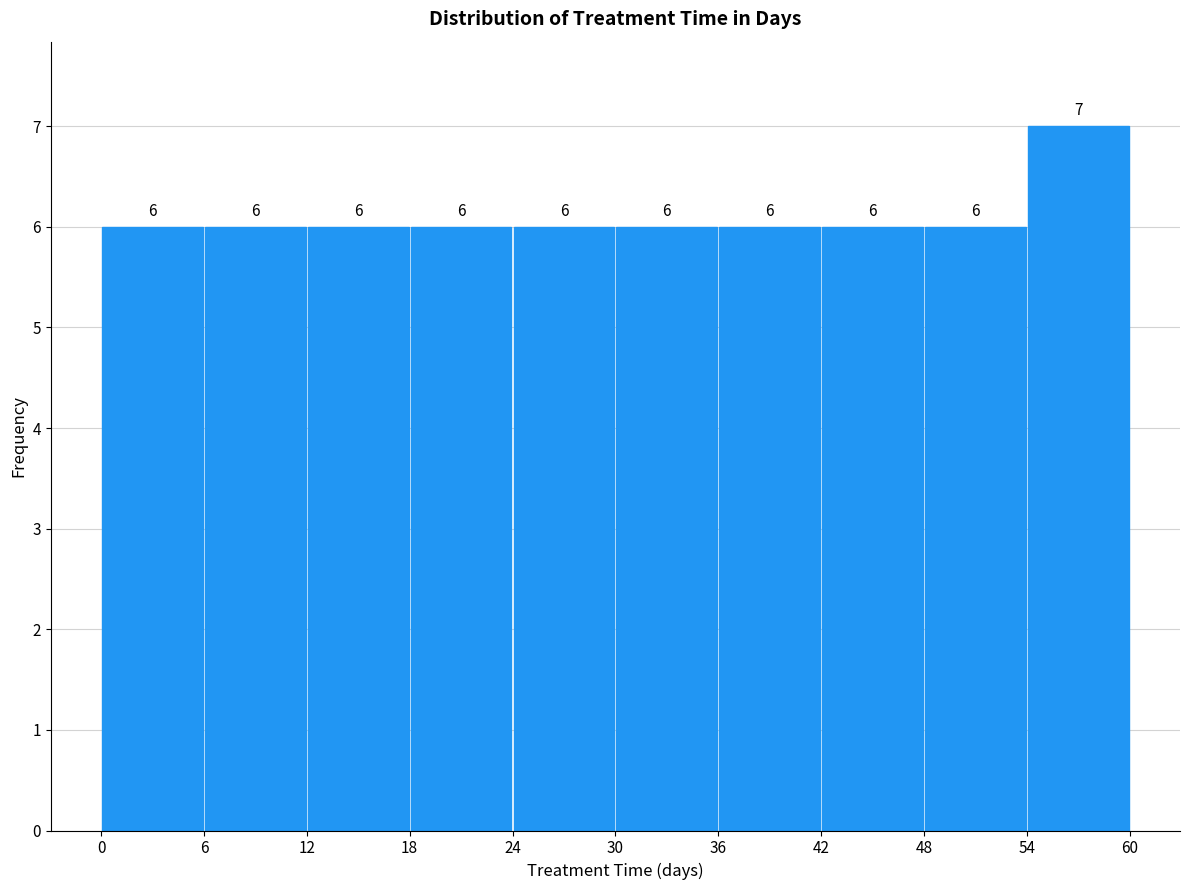

Reading left to right, list every bar in this chart as the range it spans on the x-axis followed by its height.

0 to 6: 6
6 to 12: 6
12 to 18: 6
18 to 24: 6
24 to 30: 6
30 to 36: 6
36 to 42: 6
42 to 48: 6
48 to 54: 6
54 to 60: 7